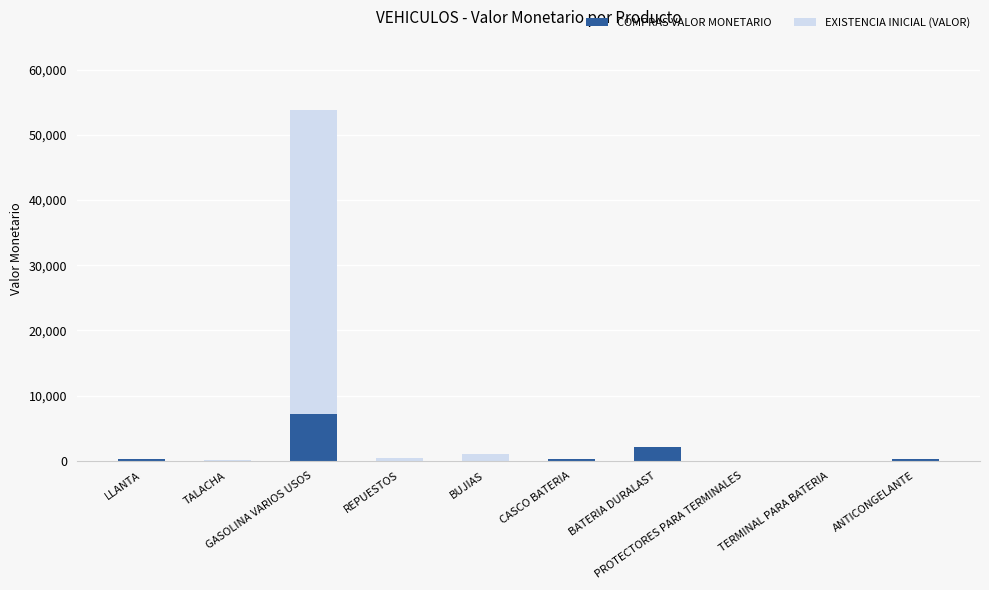

What is the sum of all COMPRAS VALOR MONETARIO values?

10355.9